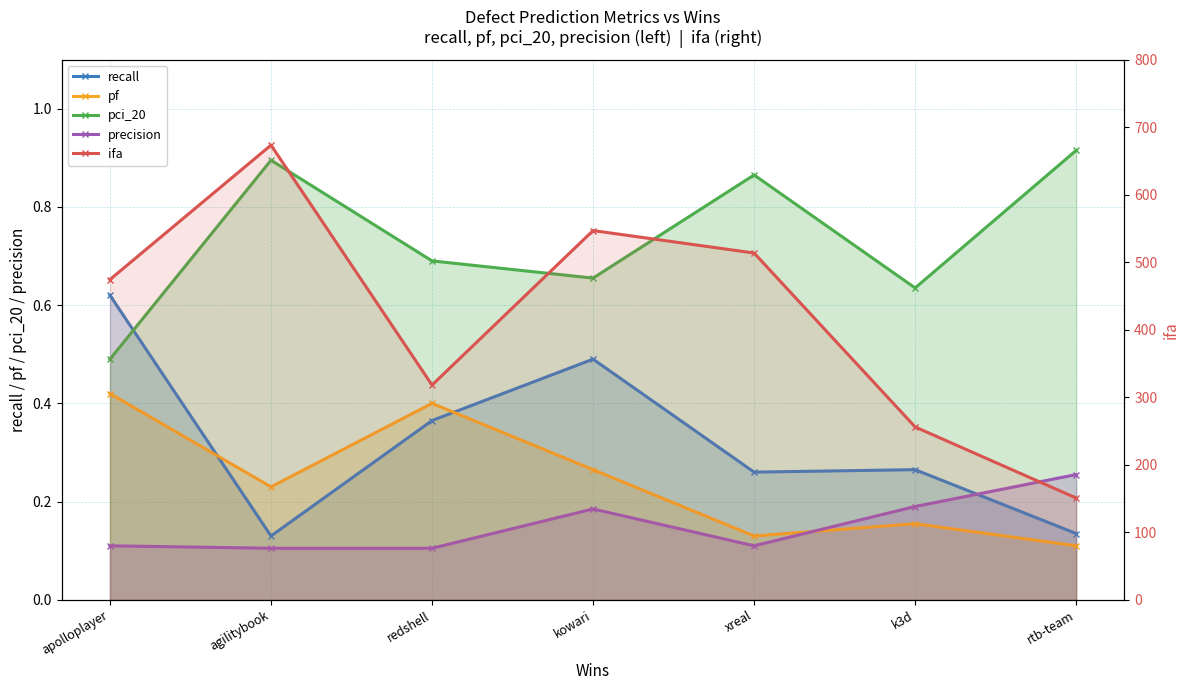

What are all the series names shown in the legend?

recall, pf, pci_20, precision, ifa